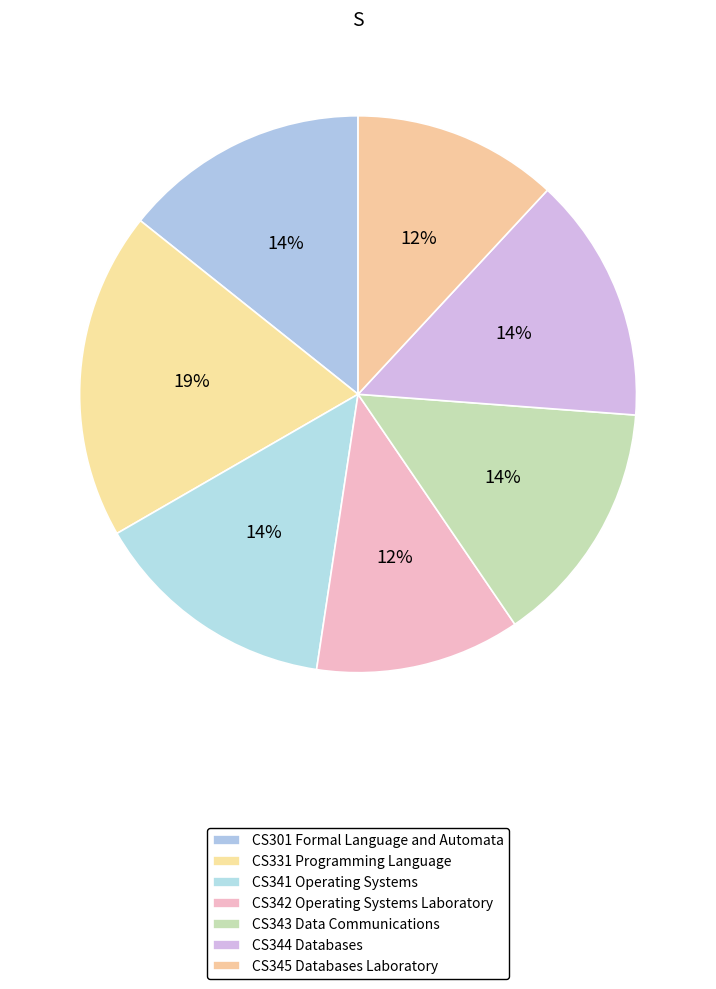

Is there any slice that represents more than half of the pie?

No